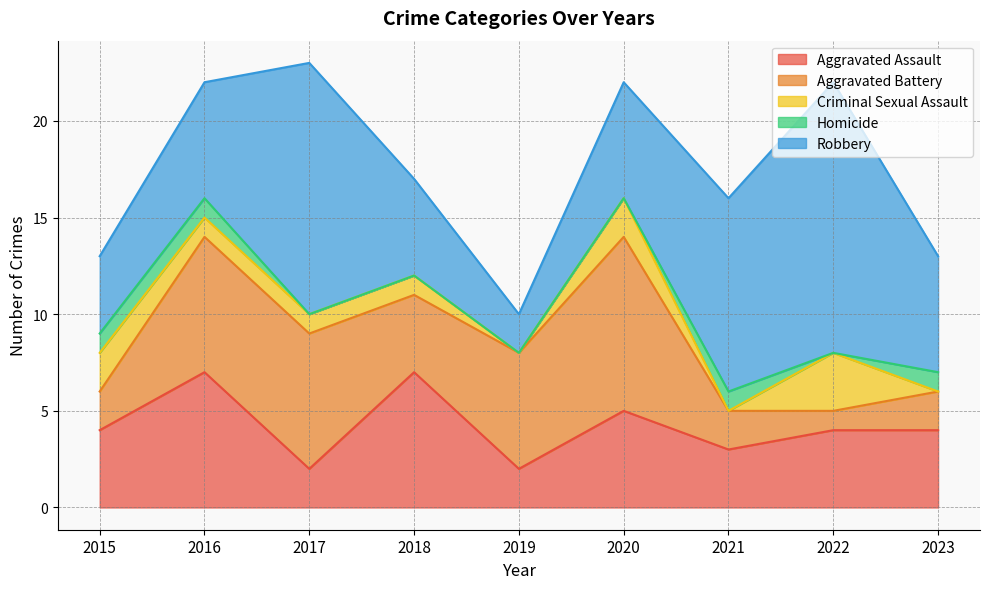

Which series has the largest total across all categories?

Robbery